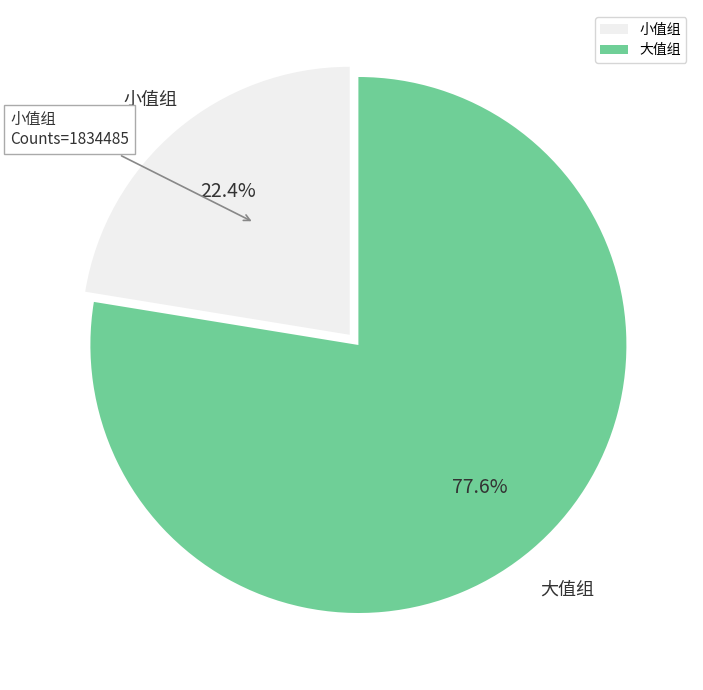

Is the sum of 小值组 and 大值组 greater than half?

Yes